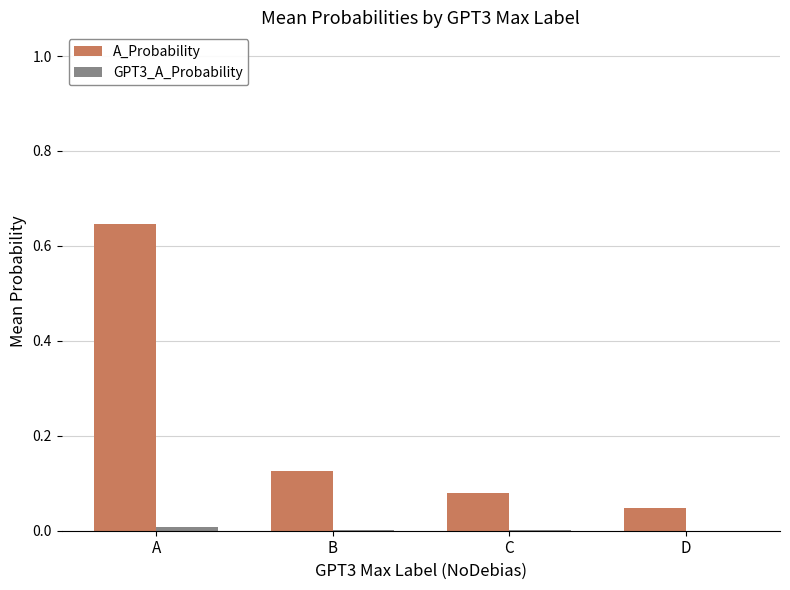

Which series has the largest total across all categories?

A_Probability